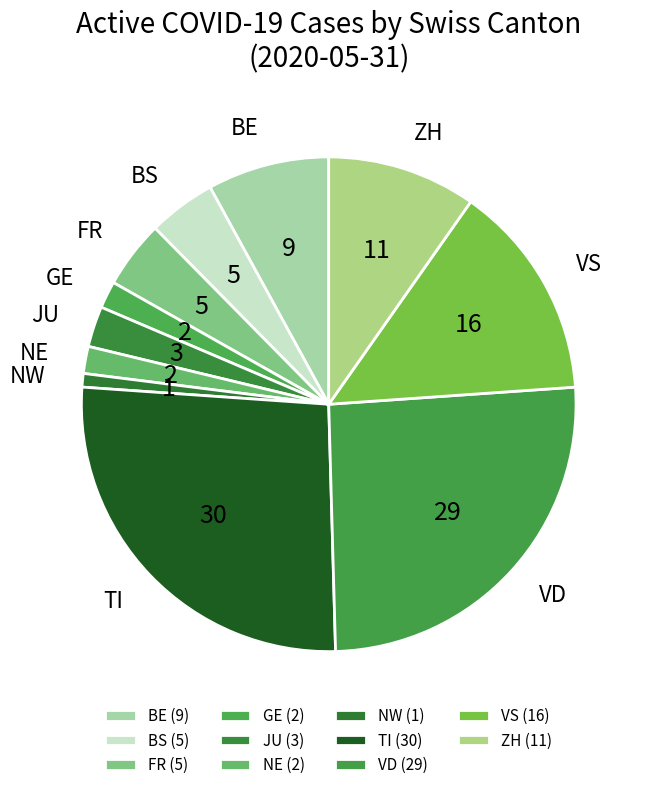

How many segments does this pie chart have?

11